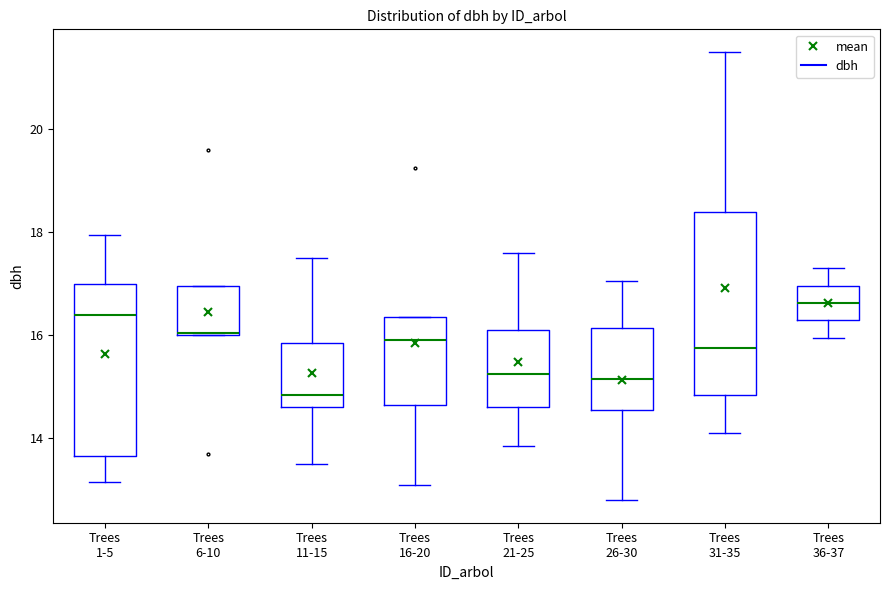

Reading left to right, transcribe this box plot: for each box, give where its median line is, the range the box spans, and where its two whiskers end, as read against the y-axis. The values are not printed on the chart, so give them approximately, as read against the axis.

Trees 1-5: median 16.4, box 13.6 to 17.0, whiskers 13.2 to 18.0
Trees 6-10: median 16.0, box 16.0 to 17.0, whiskers 16.0 to 17.0
Trees 11-15: median 14.8, box 14.6 to 15.8, whiskers 13.6 to 17.6
Trees 16-20: median 16.0, box 14.6 to 16.4, whiskers 13.2 to 16.4
Trees 21-25: median 15.2, box 14.6 to 16.2, whiskers 13.8 to 17.6
Trees 26-30: median 15.2, box 14.6 to 16.2, whiskers 12.8 to 17.0
Trees 31-35: median 15.8, box 14.8 to 18.4, whiskers 14.2 to 21.6
Trees 36-37: median 16.6, box 16.2 to 17.0, whiskers 16.0 to 17.4